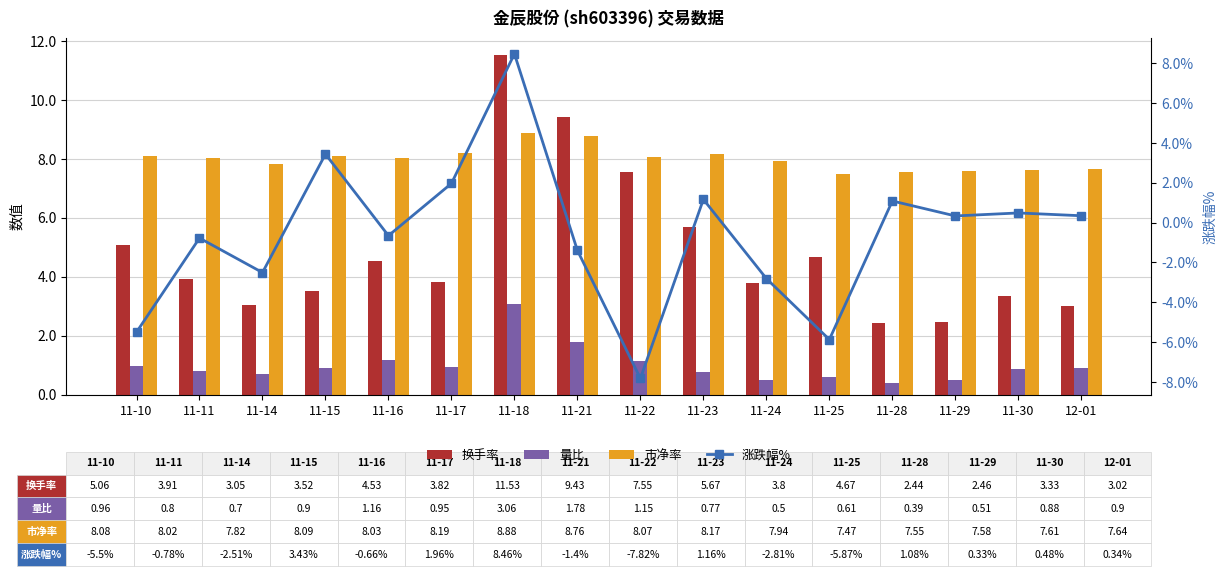

What is the sum of all 量比 values?

16.0